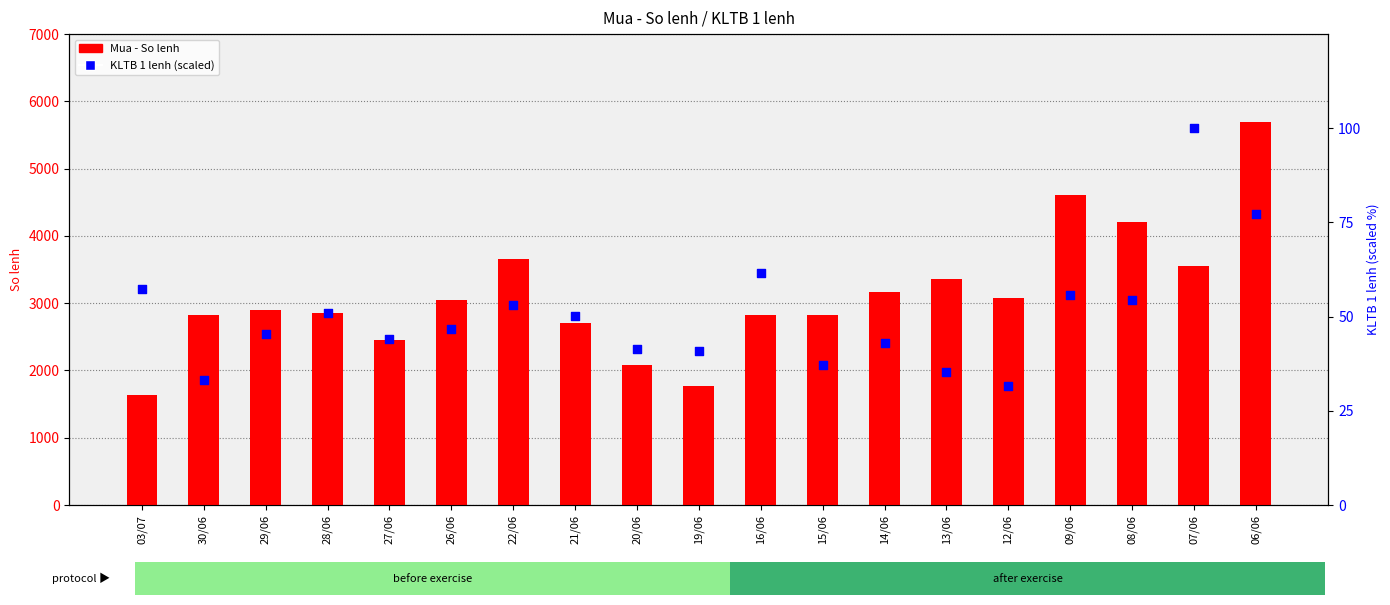

Which series reaches the maximum Y coordinate?

Mua - So lenh